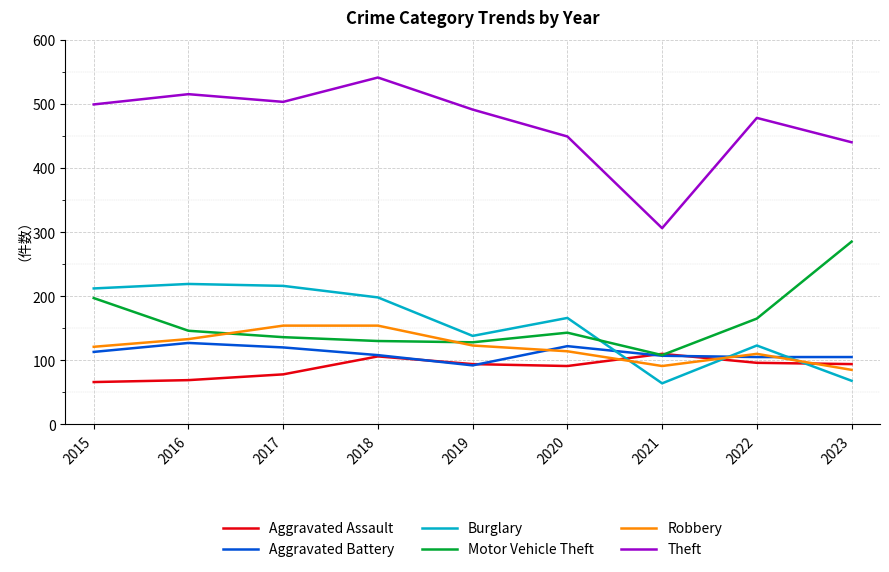

Is the value of Aggravated Assault at 2022 greater than the value of Burglary at 2017?

No